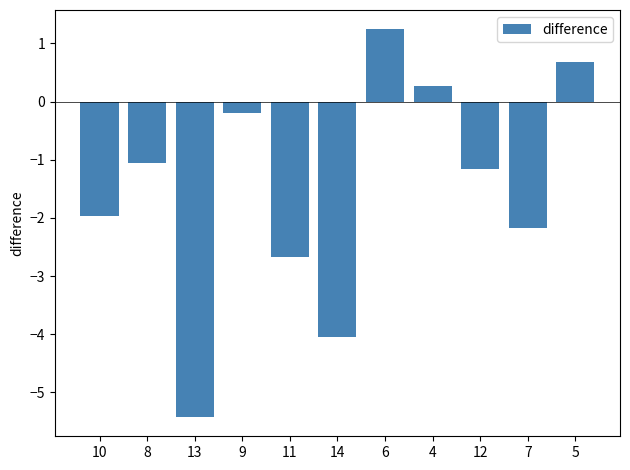

The chart shows a value of -3.1 at 7. True or false?

False